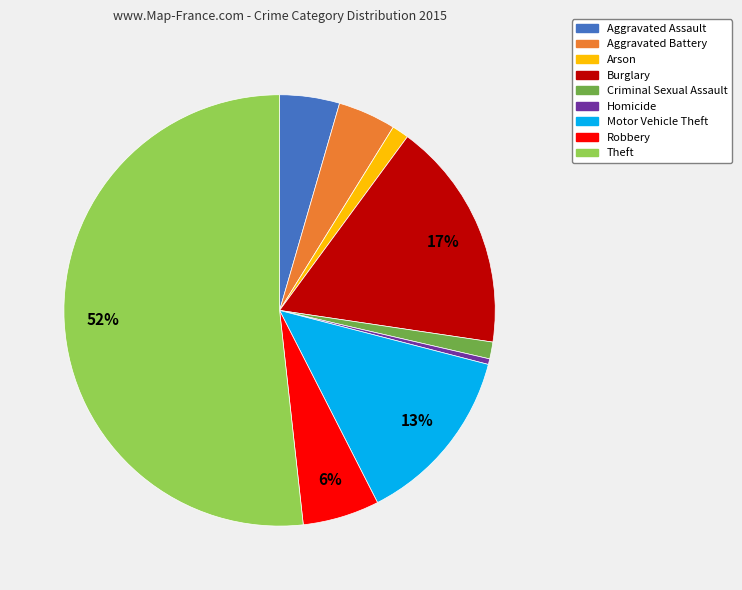

To the nearest percent, what percentage of the pie is Burglary?

17%